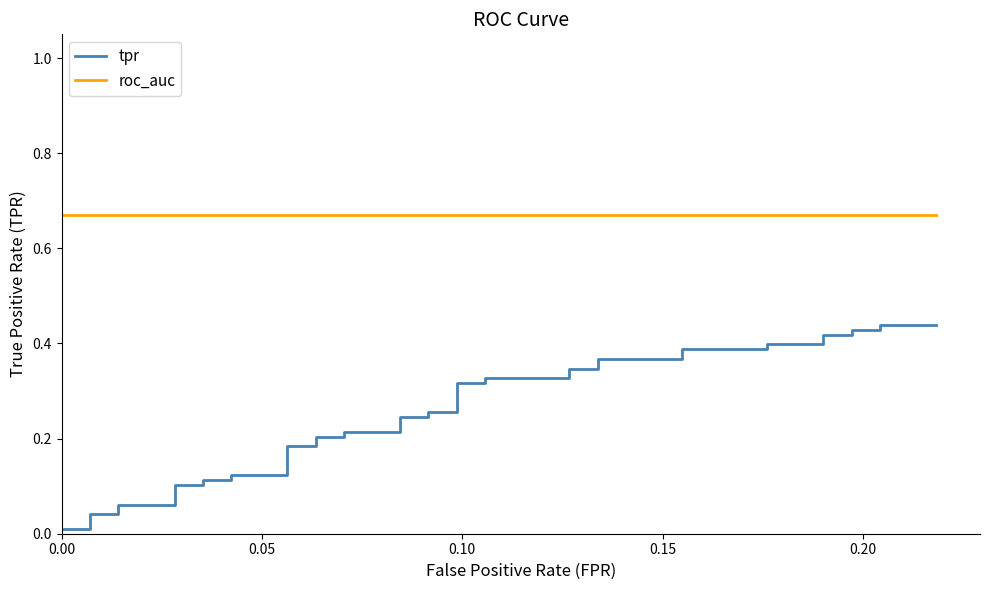

True or false: tpr and roc_auc intersect in this chart.

False